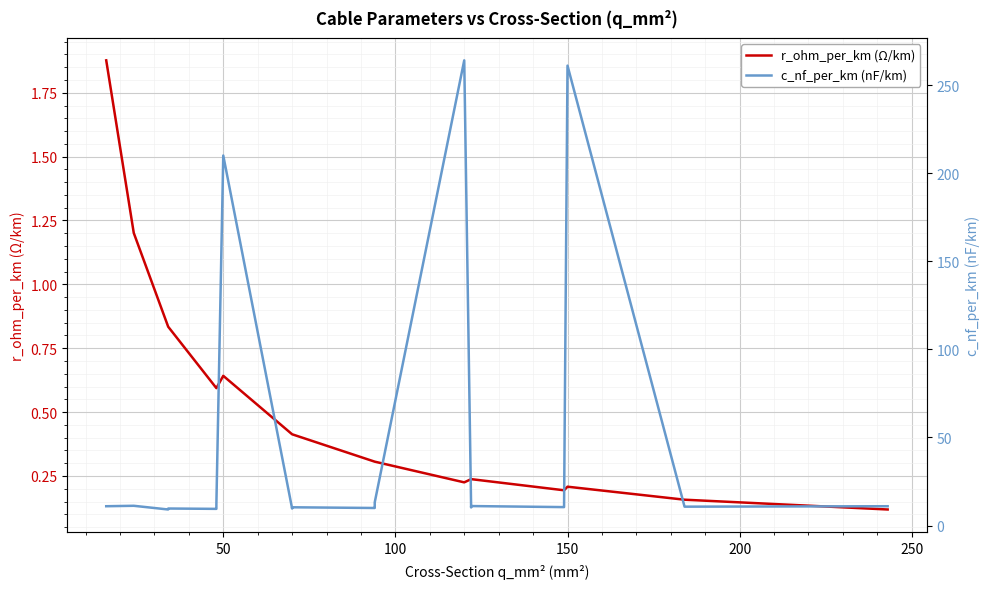

List the series in order of their overall mean, lowest first.

r_ohm_per_km (Ω/km), c_nf_per_km (nF/km)